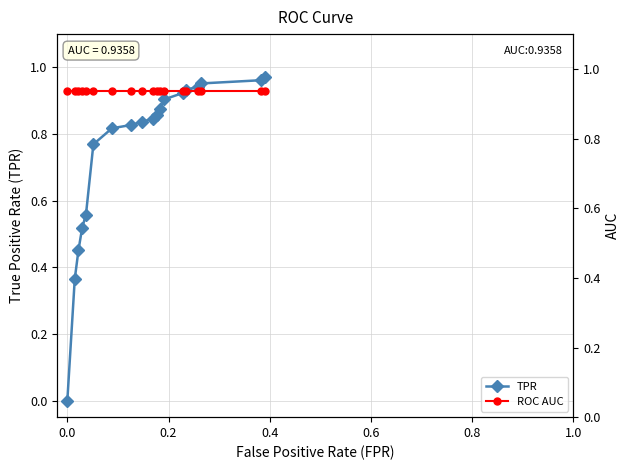

How many lines are shown in the chart?

2